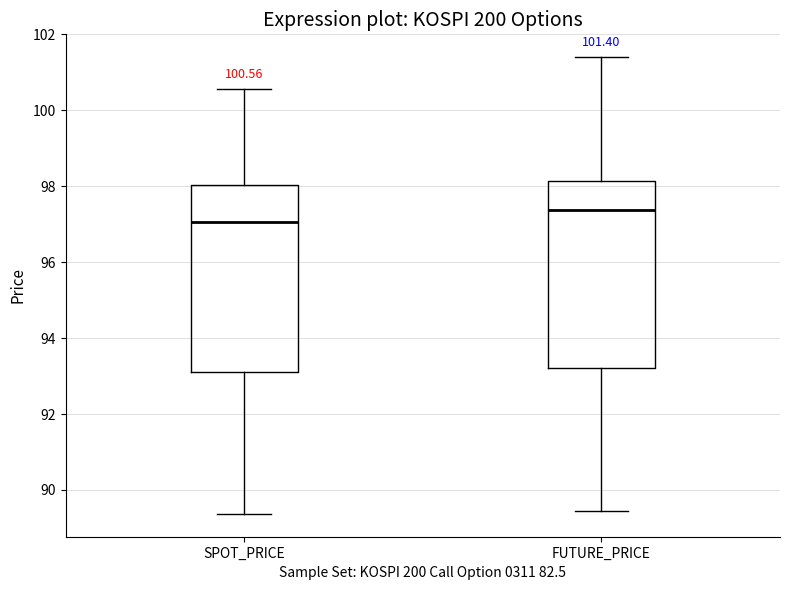

Which box's median line is the highest?

FUTURE_PRICE